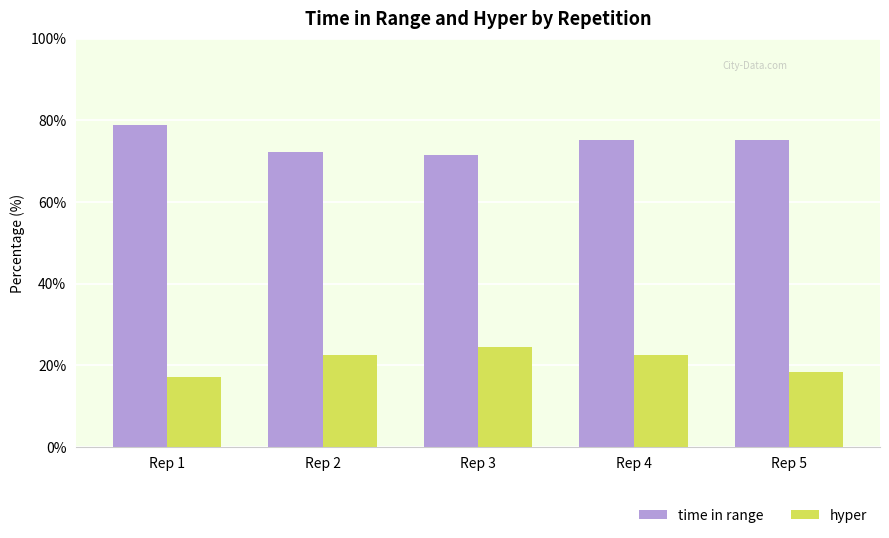

How many data points in time in range are above 75?

3